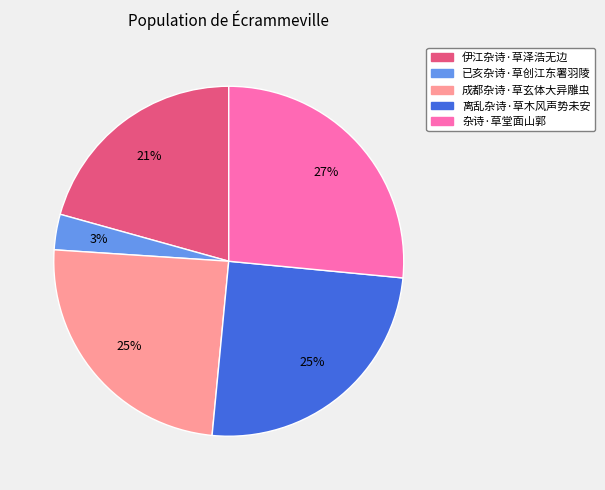

Between 离乱杂诗·草木风声势未安 and 杂诗·草堂面山郭, which is larger?

杂诗·草堂面山郭